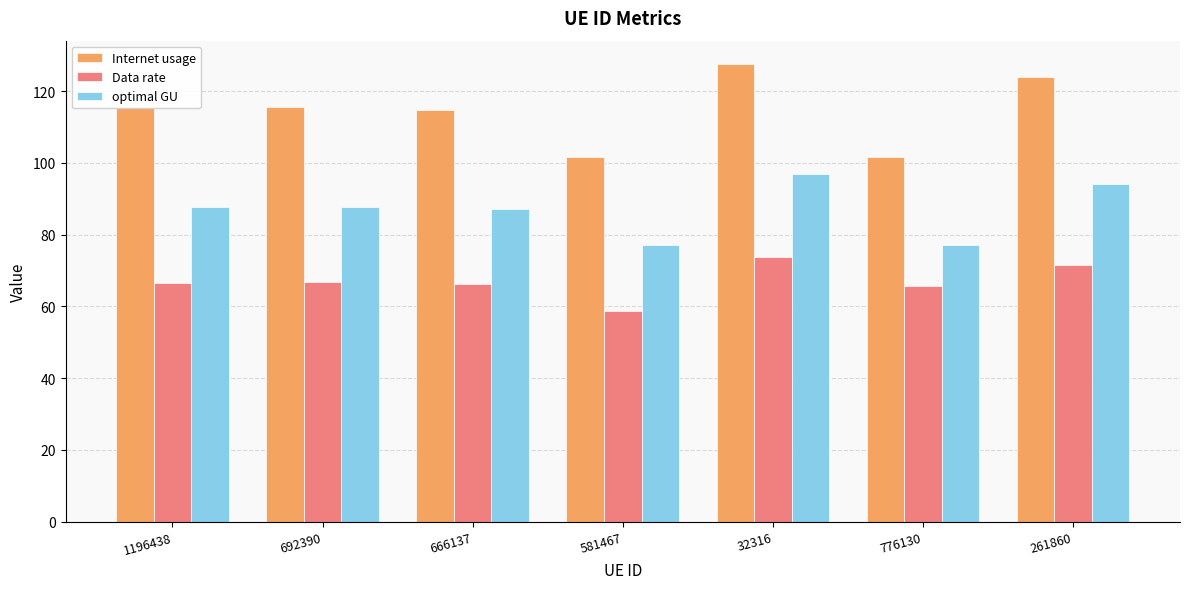

What is the approximate value of Data rate at 32316?

73.7